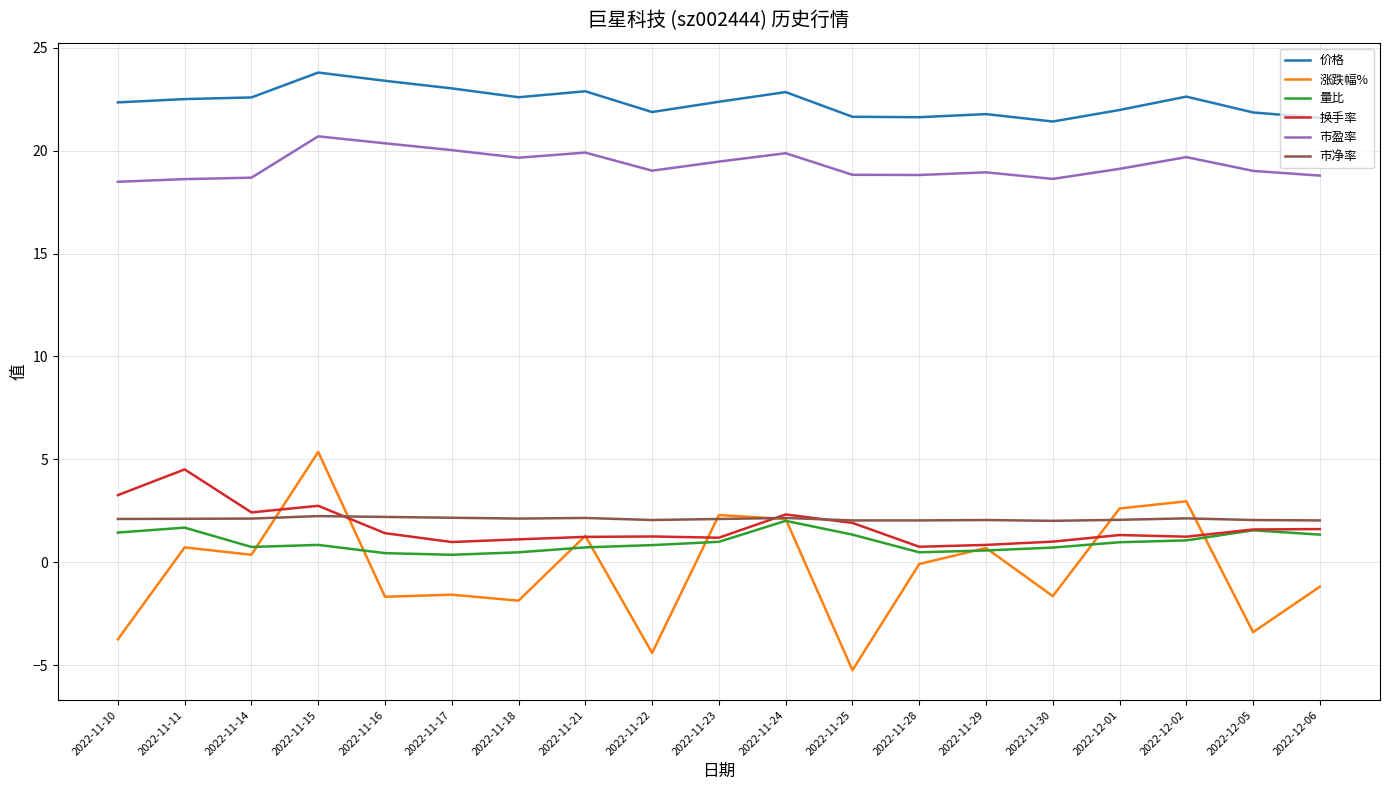

What position from the left is 2022-11-15?

4